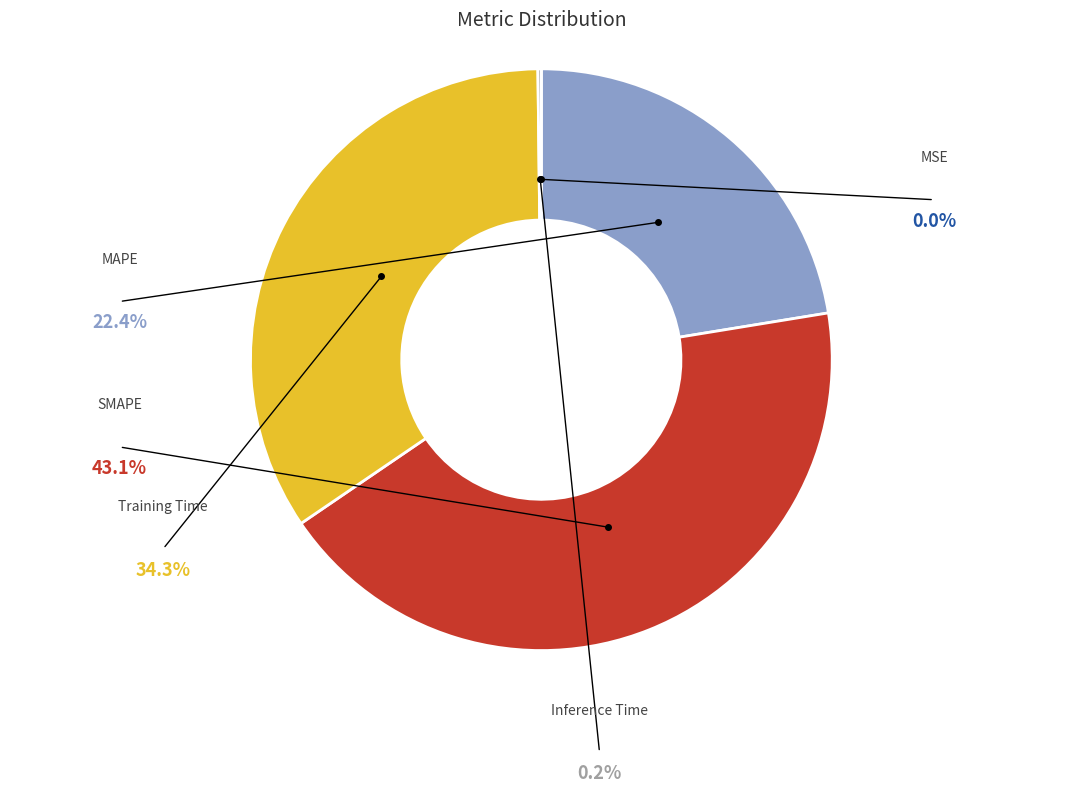

Rank the categories by value from highest to lowest.

SMAPE, Training Time, MAPE, Inference Time, MSE